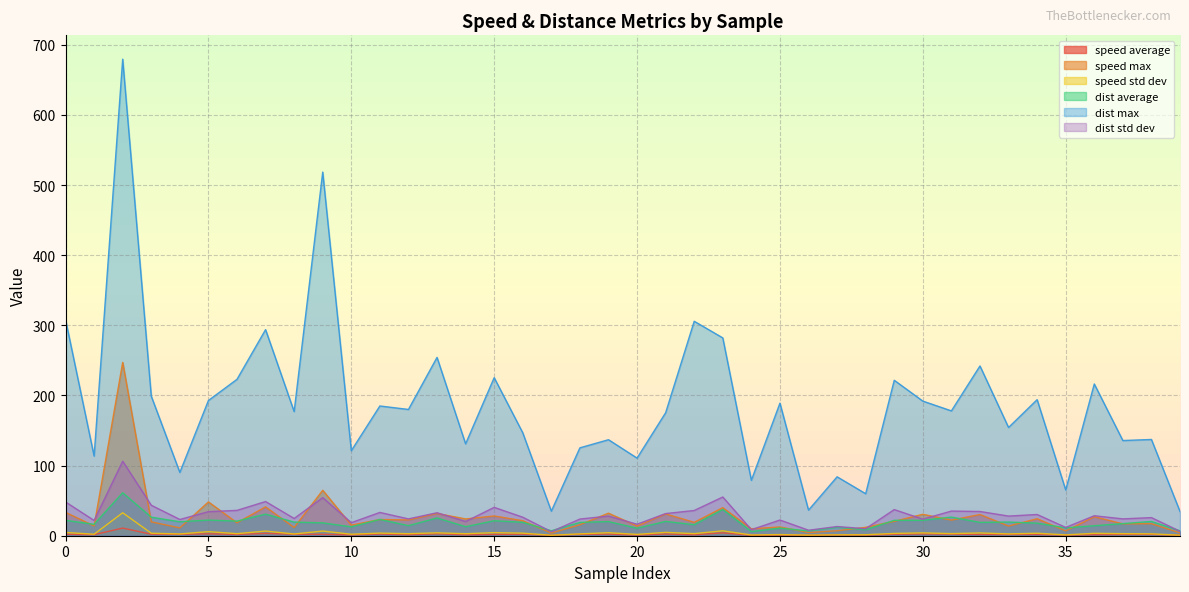

Rank the series by their maximum value, from lowest to highest.

speed average, speed std dev, dist average, dist std dev, speed max, dist max